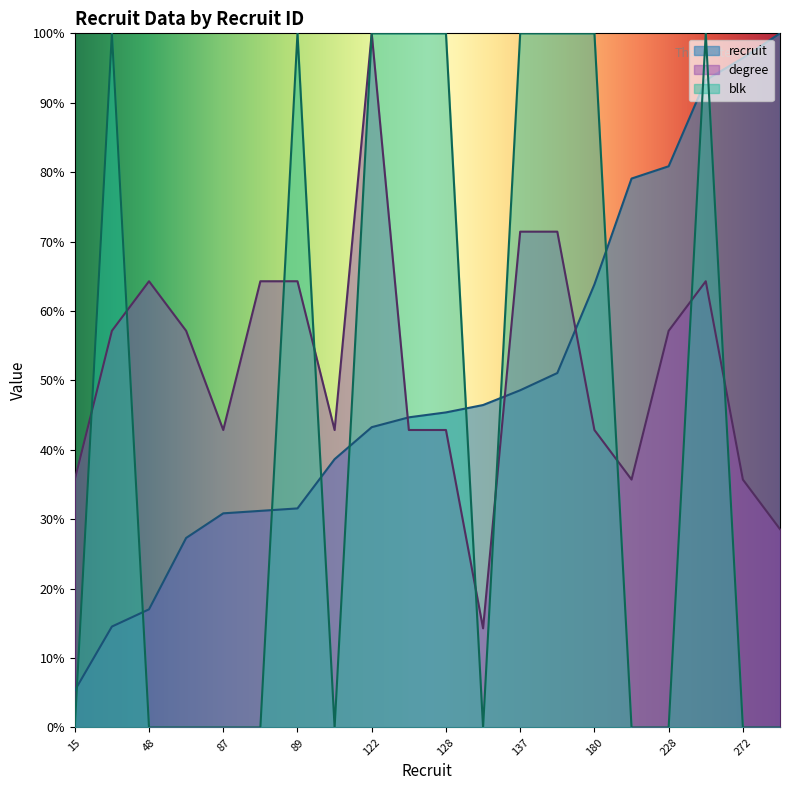

Which series changed the most between 122 and 228?

blk